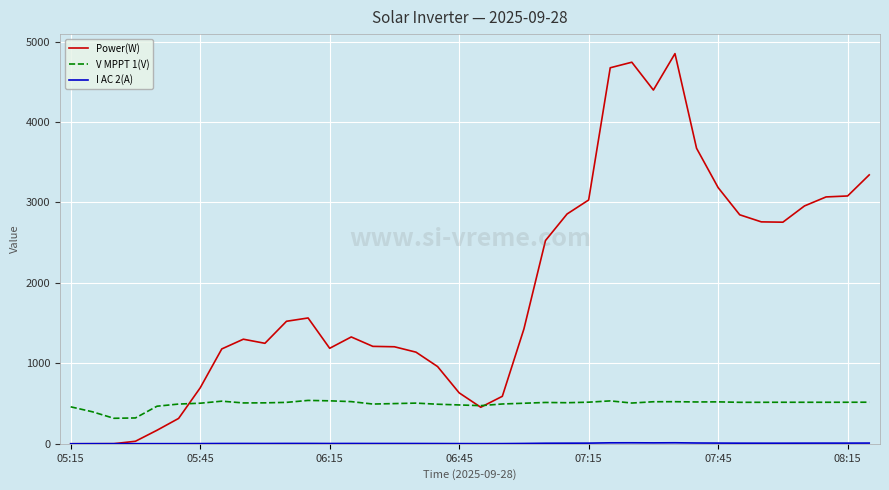

What is the highest value of the V MPPT 1(V) series?

538.9